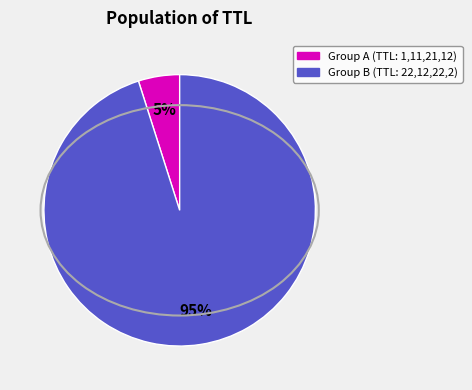

Is there any slice that represents more than half of the pie?

Yes